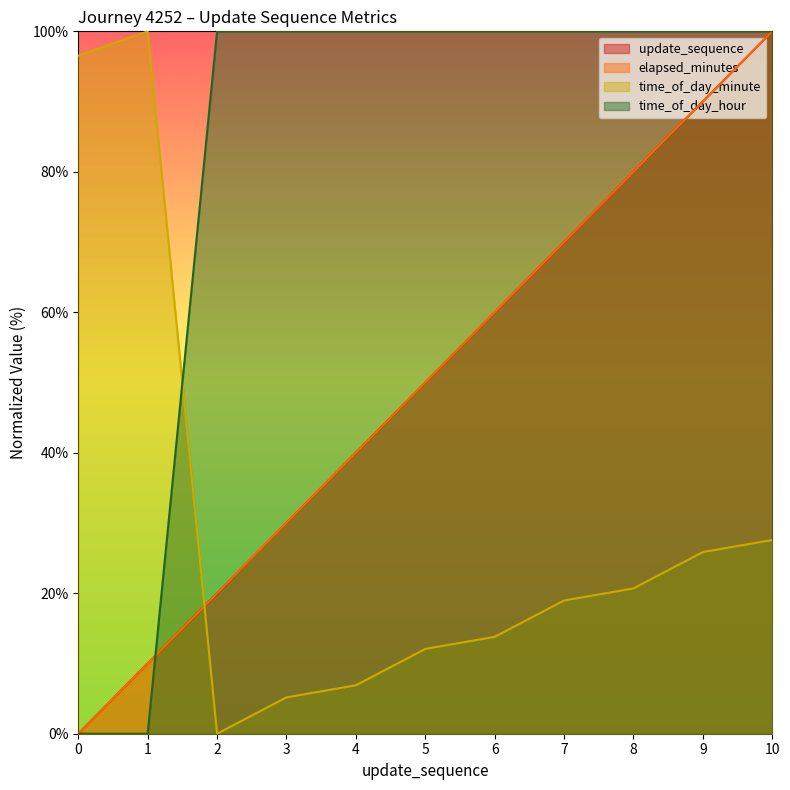

Reading right to left, extract all data points from this chart.

update_sequence: 100.0	90.0	80.0	70.0	60.0	50.0	40.0	30.0	20.0	10.0	0.0
elapsed_minutes: 100.0	90.0	80.0	70.0	60.0	50.0	40.0	30.0	20.0	10.0	0.0
time_of_day_minute: 27.6	25.9	20.7	19.0	13.8	12.1	6.9	5.2	0.0	100.0	96.6
time_of_day_hour: 100.0	100.0	100.0	100.0	100.0	100.0	100.0	100.0	100.0	0.0	0.0